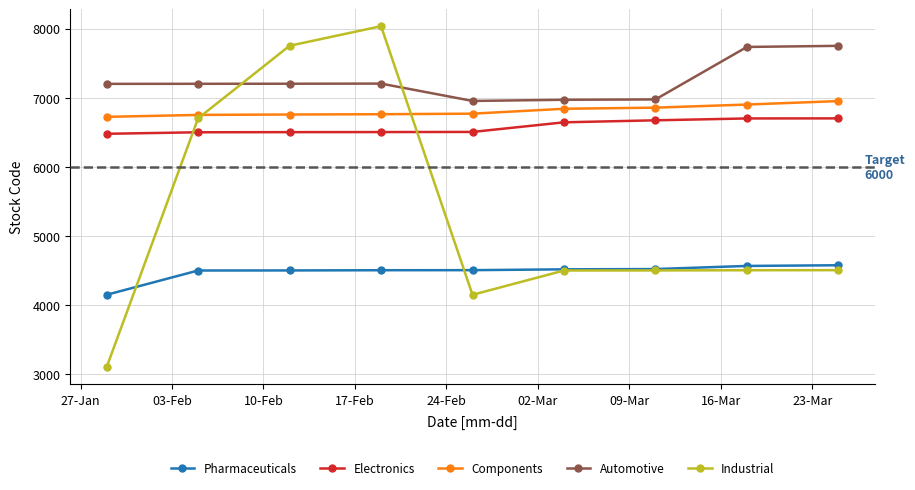

Is this an area chart (filled region under the line)?

No